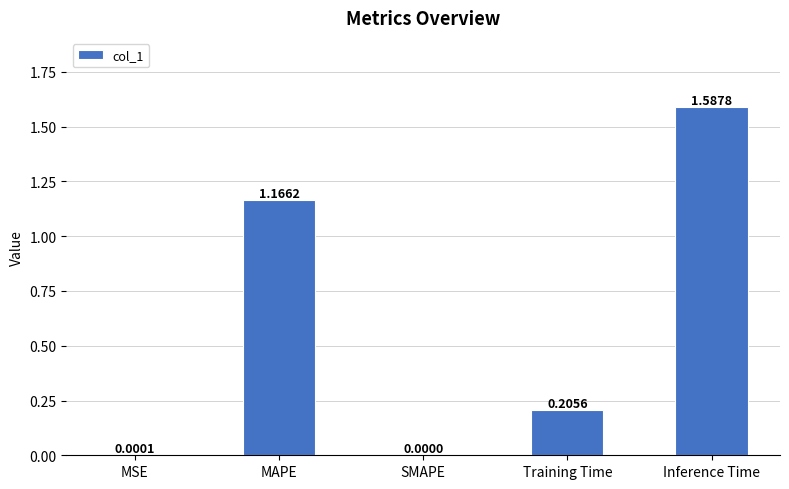

Are the bars grouped side by side (vs. stacked)?

No